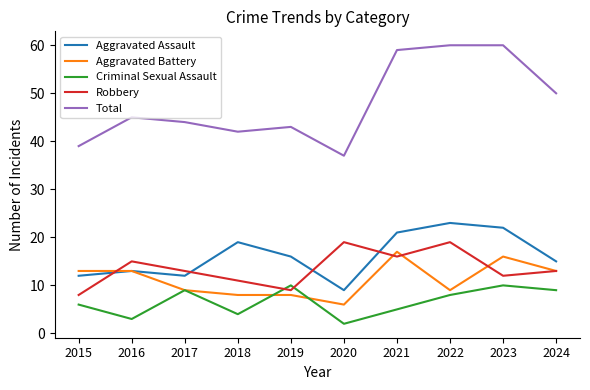

What is the total value across all series at 2015?

78